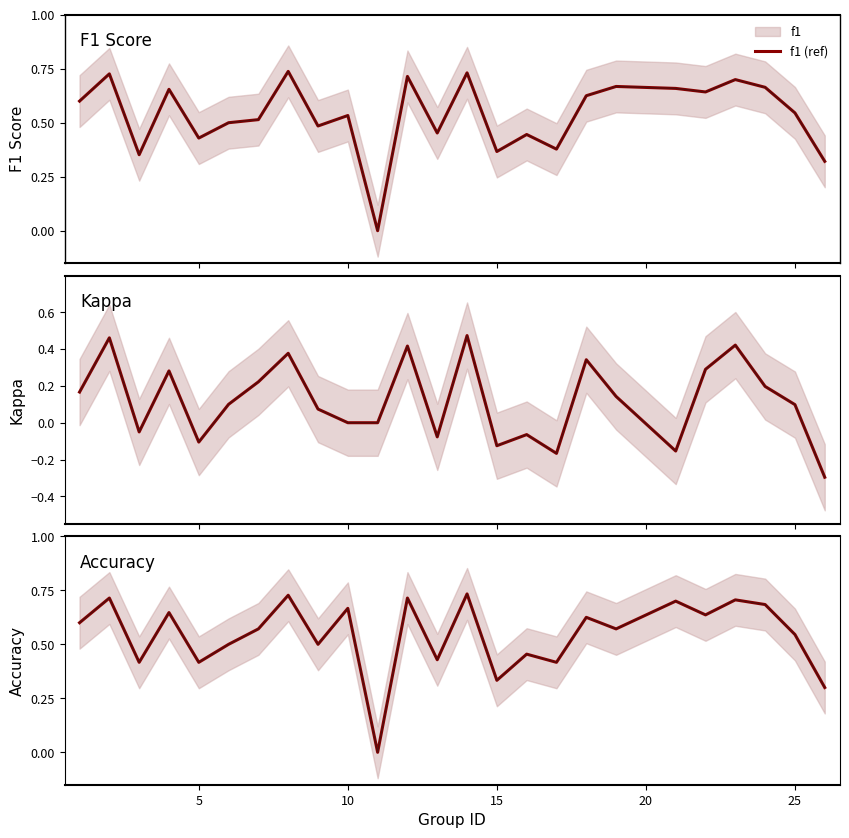

Does the chart display data point markers on the line(s)?

No